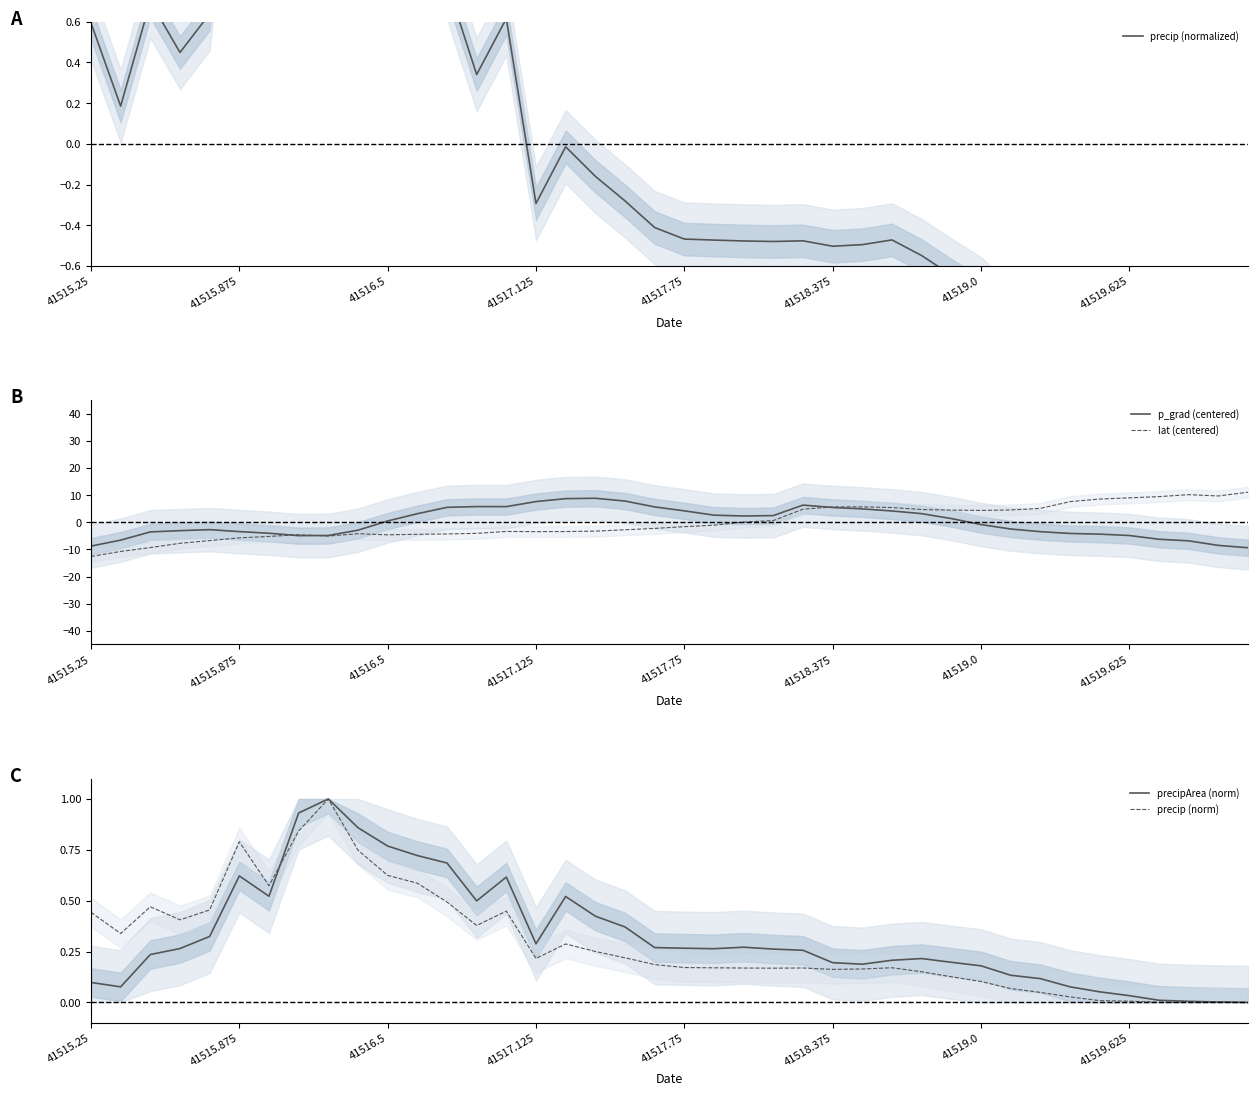

Reading right to left, list all the values displayed in this chart.

precip (normalized): -1.1	-1.1	-1.1	-1.1	-1.1	-1.1	-1.0	-0.9	-0.9	-0.7	-0.6	-0.5	-0.5	-0.5	-0.5	-0.5	-0.5	-0.5	-0.5	-0.5	-0.4	-0.3	-0.2	-0.0	-0.3	0.6	0.3	0.8	1.2	1.3	1.8	2.8	2.2	1.1	1.9	0.6	0.4	0.7	0.2	0.6
p_grad (centered): -9.4	-8.5	-6.9	-6.3	-4.9	-4.4	-4.1	-3.5	-2.5	-0.8	1.4	3.2	4.2	4.9	5.4	6.3	2.5	2.3	2.6	4.2	5.7	7.8	8.8	8.7	7.6	5.8	5.8	5.5	3.1	0.5	-2.9	-4.9	-4.9	-4.1	-3.4	-2.7	-3.1	-3.6	-6.6	-8.8
lat (centered): 11.1	9.7	10.2	9.4	9.0	8.5	7.6	5.1	4.5	4.4	4.5	4.7	5.4	5.7	5.6	4.8	0.6	0.1	-1.1	-1.6	-2.3	-2.8	-3.3	-3.4	-3.5	-3.4	-4.1	-4.3	-4.4	-4.6	-4.2	-5.1	-4.6	-5.2	-5.8	-6.8	-7.8	-9.3	-10.8	-12.6
precipArea (norm): 0.0	0.0	0.0	0.0	0.0	0.1	0.1	0.1	0.1	0.2	0.2	0.2	0.2	0.2	0.2	0.3	0.3	0.3	0.3	0.3	0.3	0.4	0.4	0.5	0.3	0.6	0.5	0.7	0.7	0.8	0.9	1.0	0.9	0.5	0.6	0.3	0.3	0.2	0.1	0.1
precip (norm): 0.0	0.0	0.0	0.0	0.0	0.0	0.0	0.0	0.1	0.1	0.1	0.2	0.2	0.2	0.2	0.2	0.2	0.2	0.2	0.2	0.2	0.2	0.3	0.3	0.2	0.4	0.4	0.5	0.6	0.6	0.7	1.0	0.8	0.6	0.8	0.5	0.4	0.5	0.3	0.4